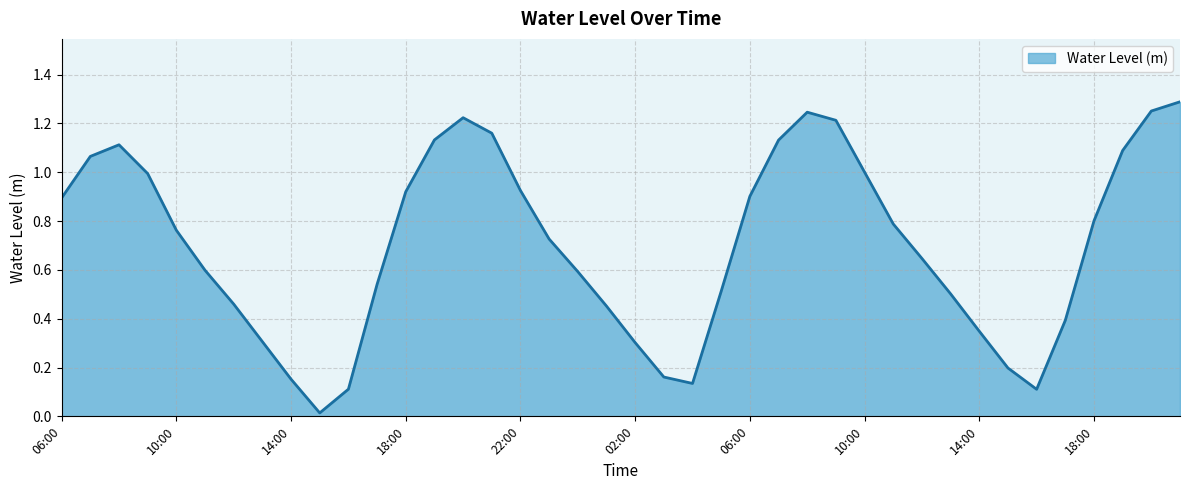

Does the chart display data point markers on the line(s)?

No